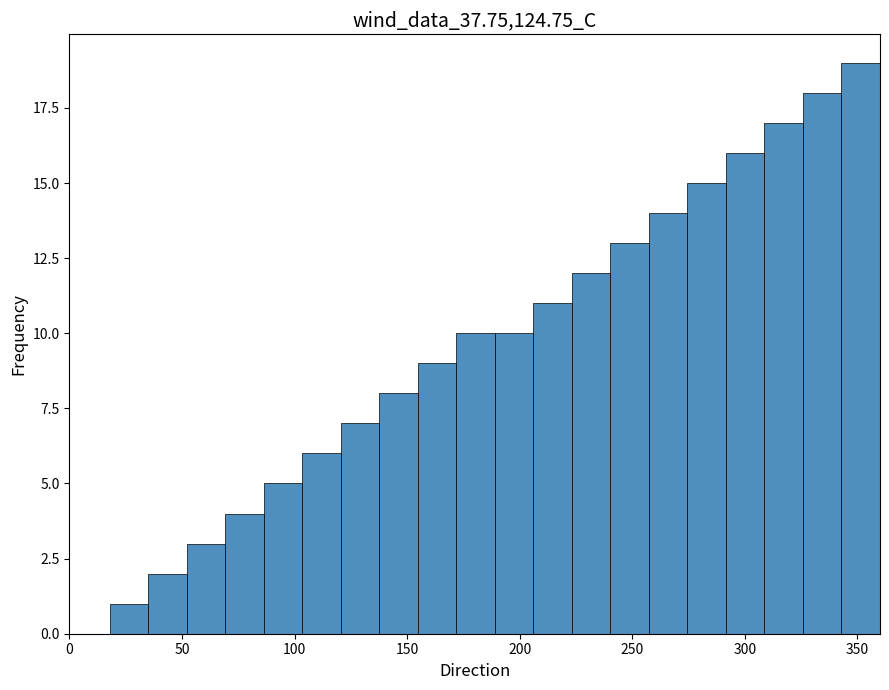

Around what value on the x-axis is the tallest bar? Give the approximate position of its centre, as read against the axis.

350